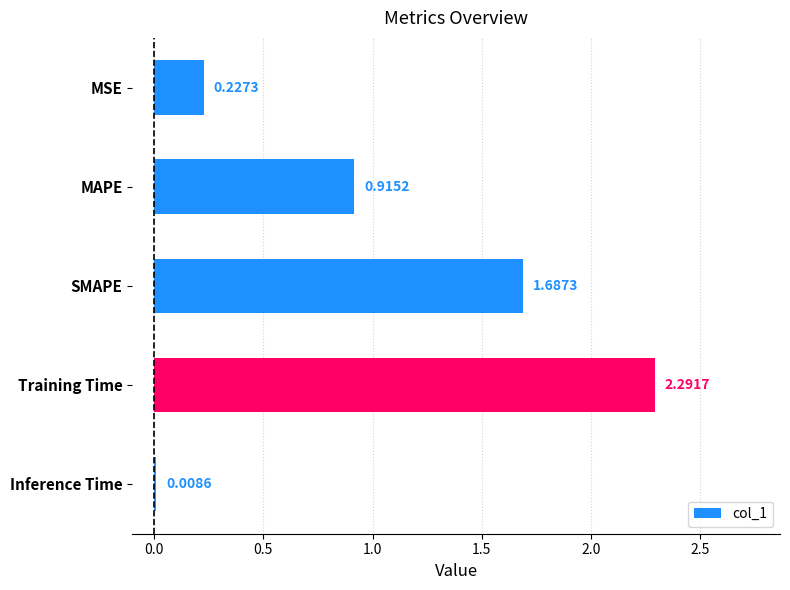

Between MAPE and Training Time, which is larger?

Training Time